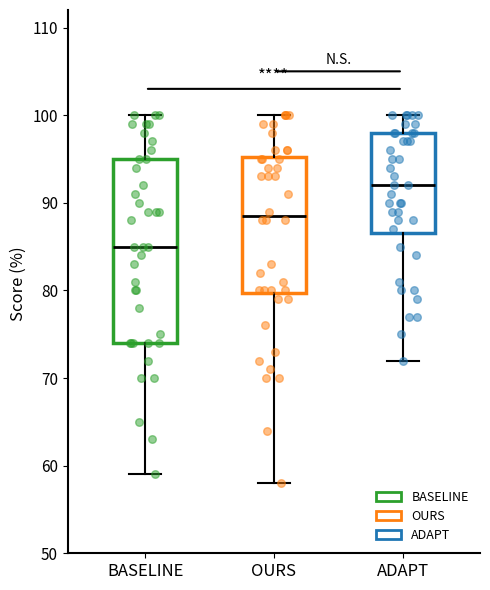

Reading left to right, read every box against the y-axis: the position of its median line, the range the box covers, and the ends of its whiskers. The values are not printed on the chart, so give them approximately, as read against the axis.

BASELINE: median 85, box 74 to 95, whiskers 59 to 100
OURS: median 89, box 80 to 95, whiskers 58 to 100
ADAPT: median 92, box 87 to 98, whiskers 72 to 100